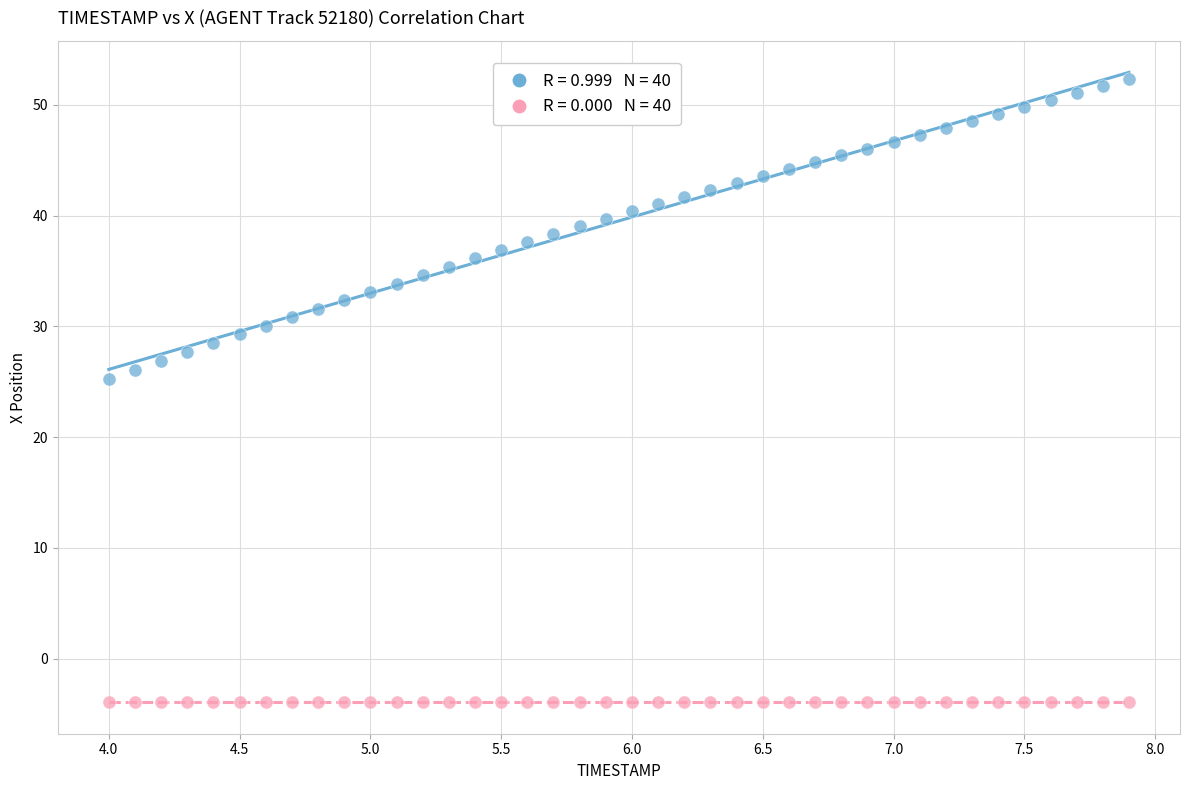

Across all series, what Y value is closest to 24?

25.3